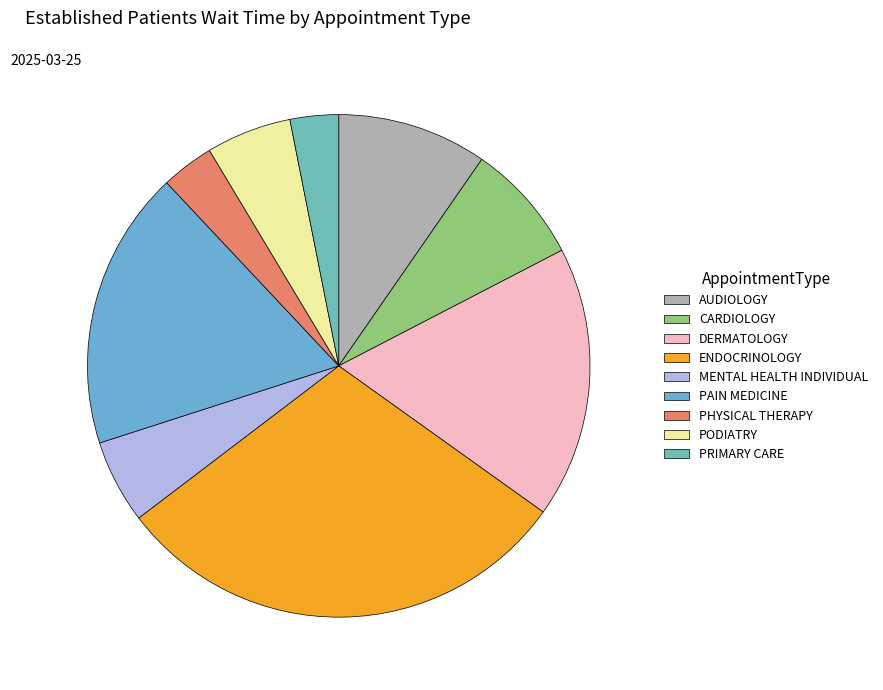

Between PHYSICAL THERAPY and DERMATOLOGY, which is larger?

DERMATOLOGY